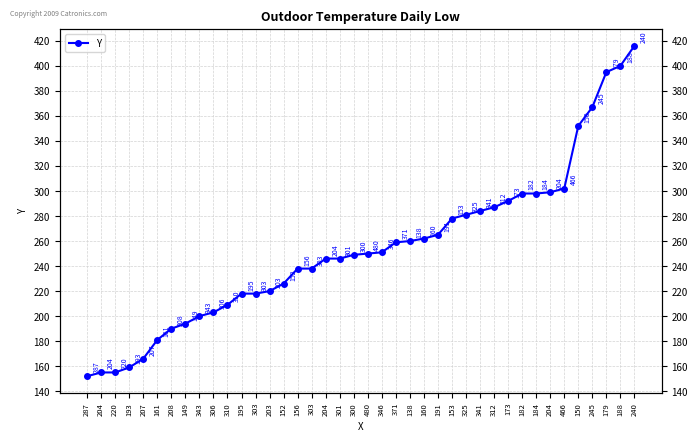

What is the change in value from 208 to 152?

+36